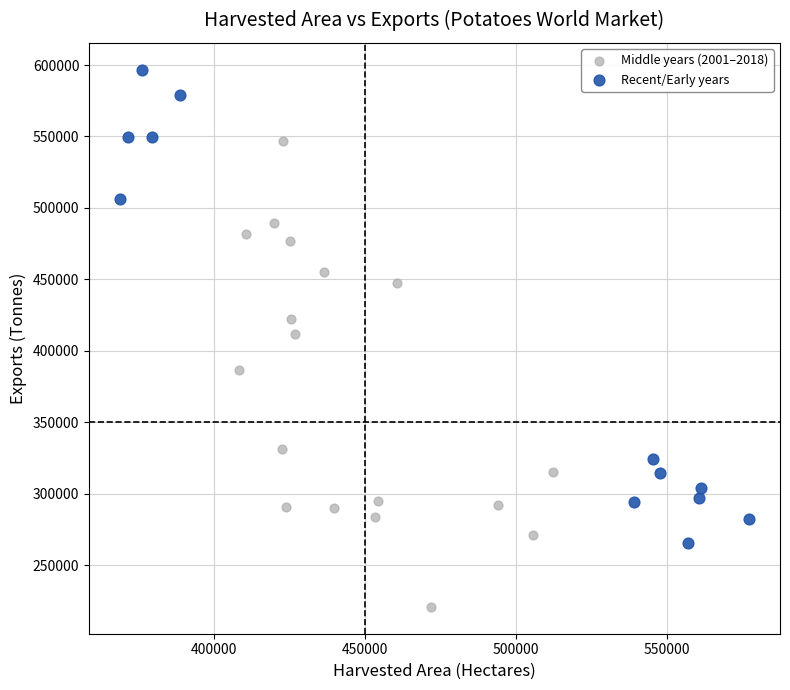

Which series reaches the maximum Y coordinate?

Recent/Early years